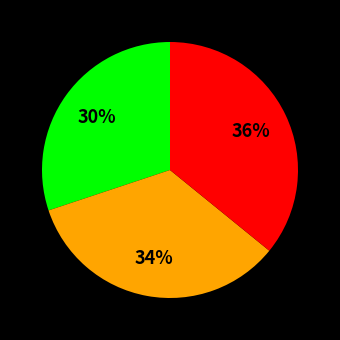

How many segments does this pie chart have?

3